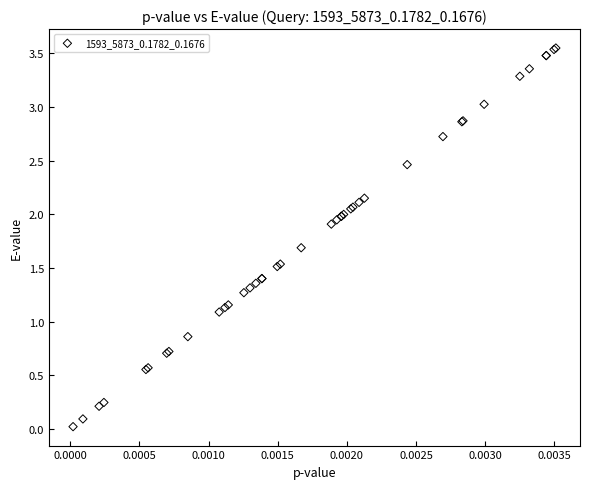

What Y value in the scatter plot is closest to 1?

1.1